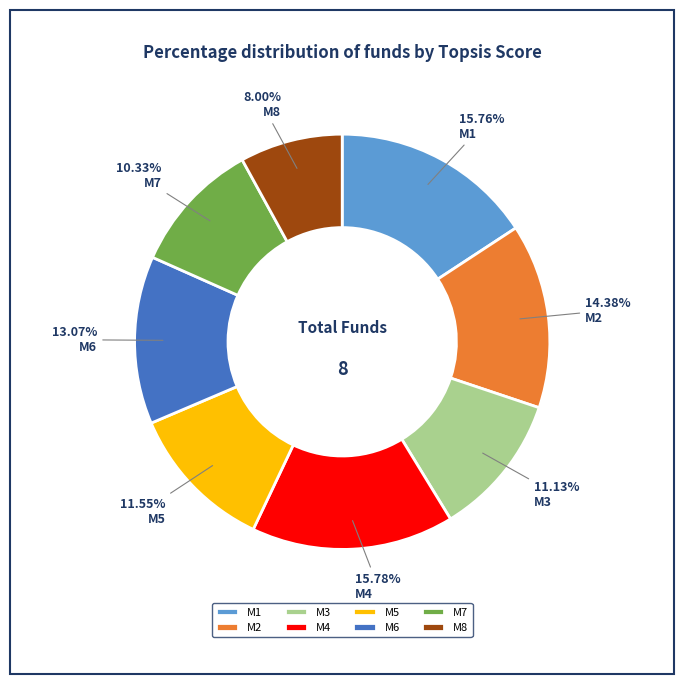

What is the smallest slice in the pie chart?

M8